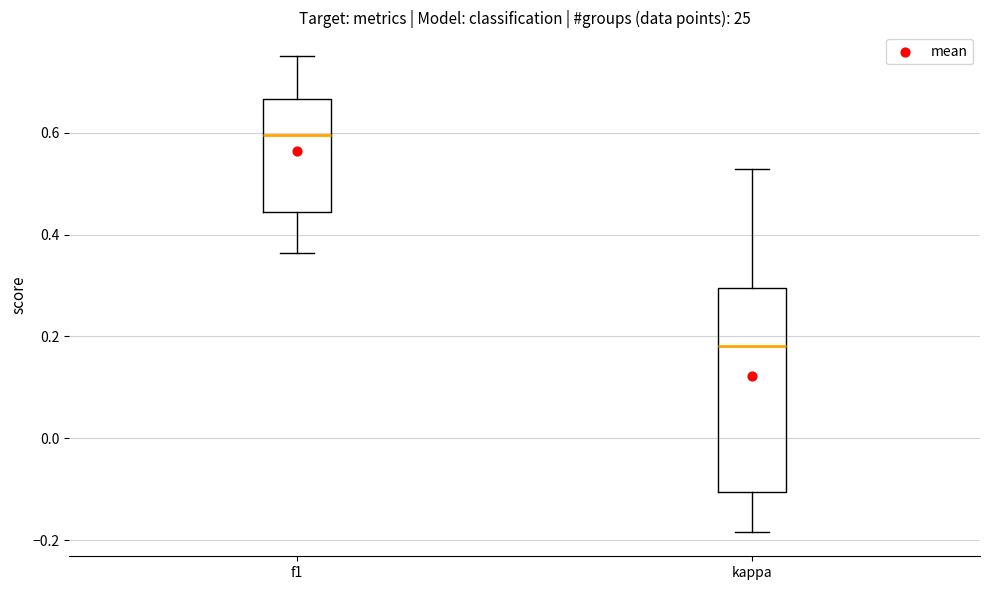

Where is the upper edge of the box for f1 on the y-axis? The values are not printed on the chart, so give them approximately, as read against the axis.

0.66